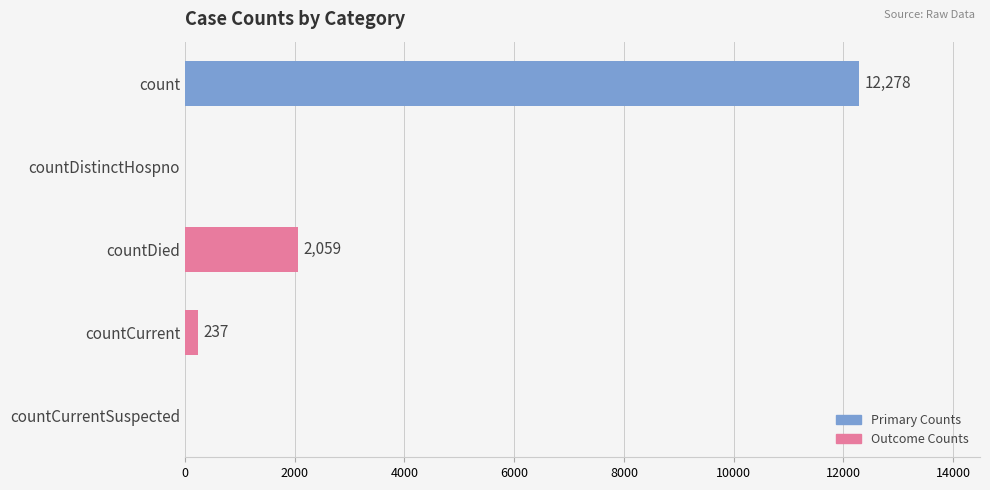

Reading top to bottom, list all the values displayed in this chart.

count=12278	countDistinctHospno=0	countDied=2059	countCurrent=237	countCurrentSuspected=0